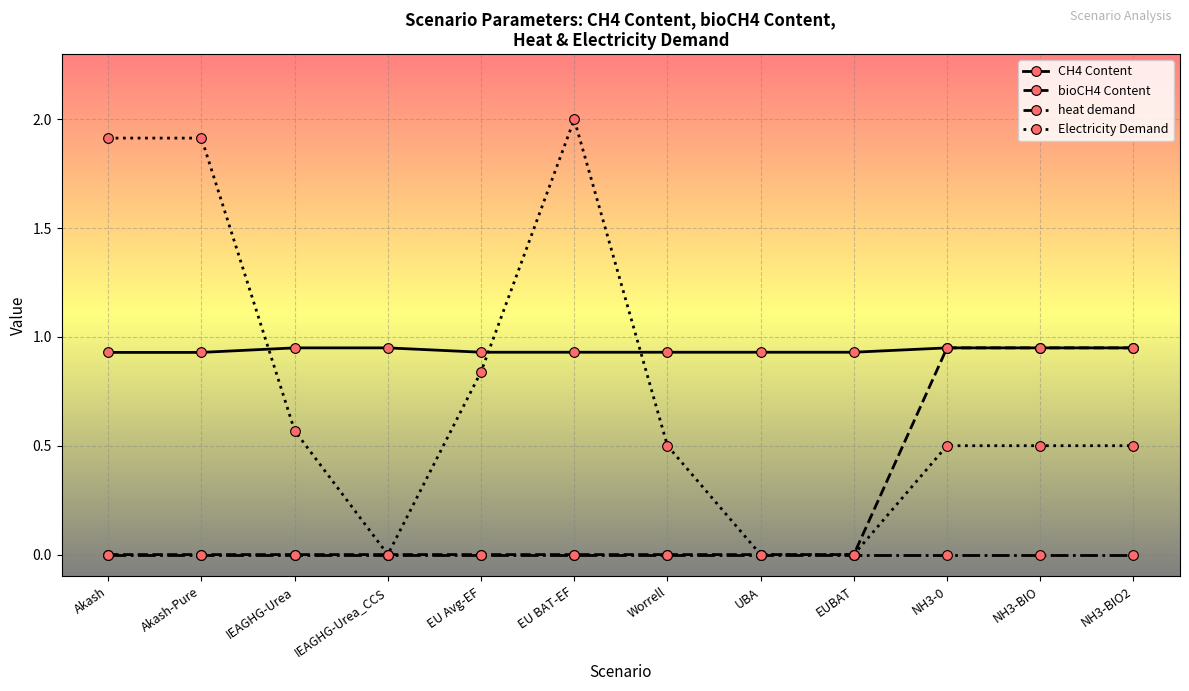

What is the total value across all series at Akash?

2.8